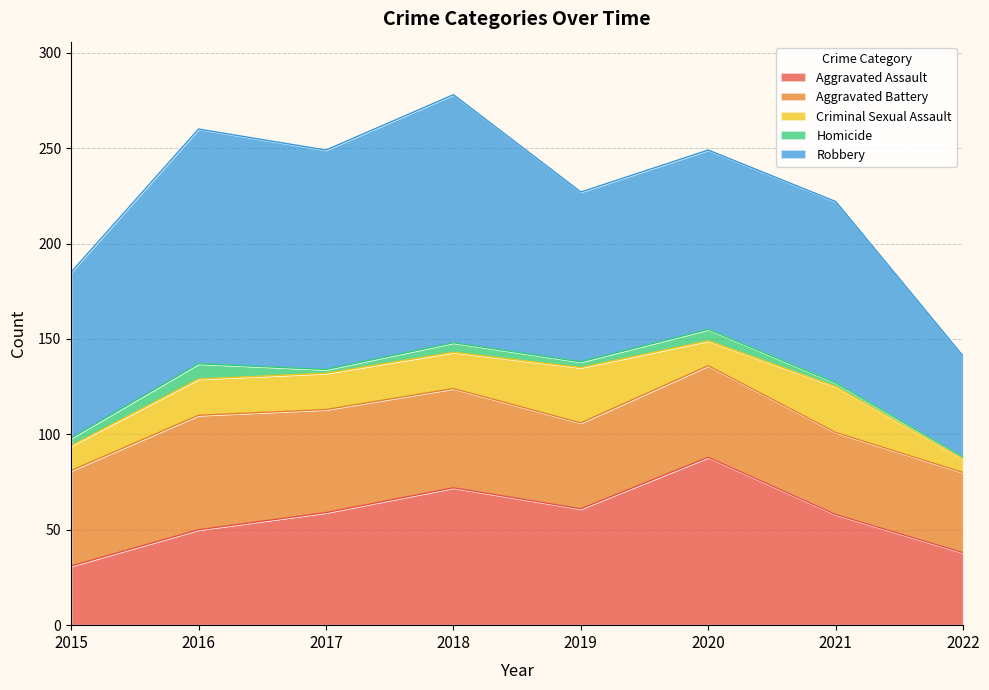

Is the value of Criminal Sexual Assault at 2019 greater than the value of Homicide at 2021?

Yes